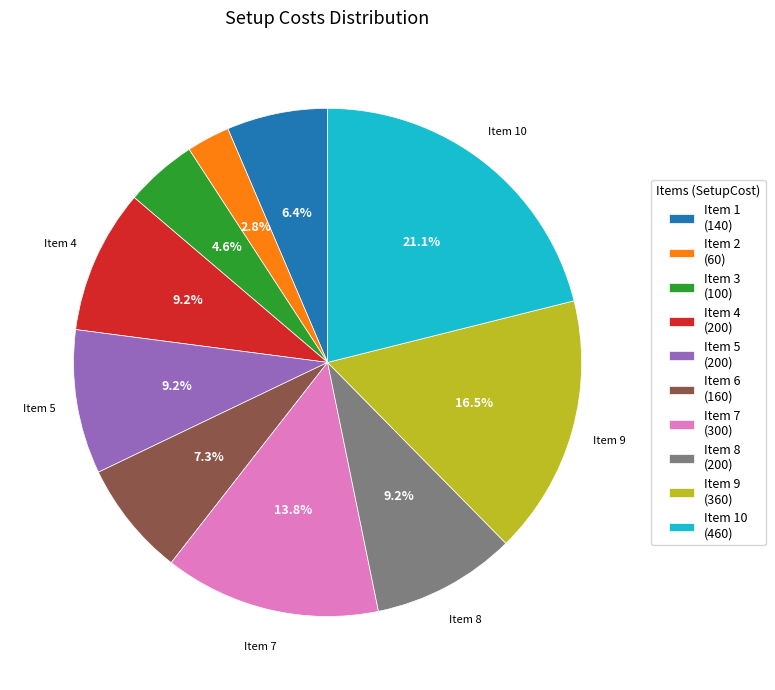

Is there a majority slice in this chart?

No